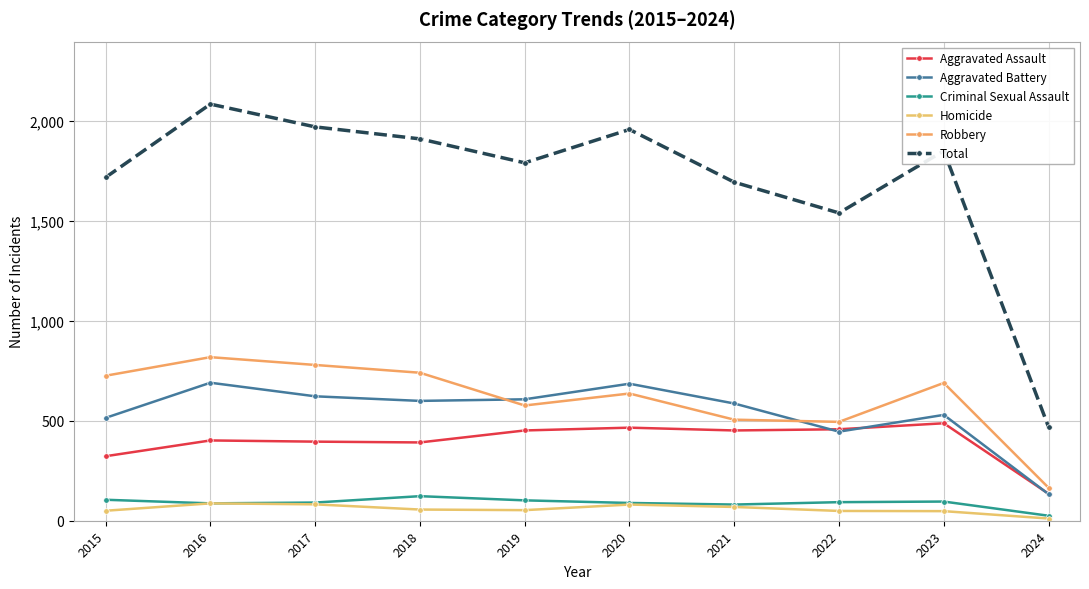

How many distinct data groups are displayed?

6